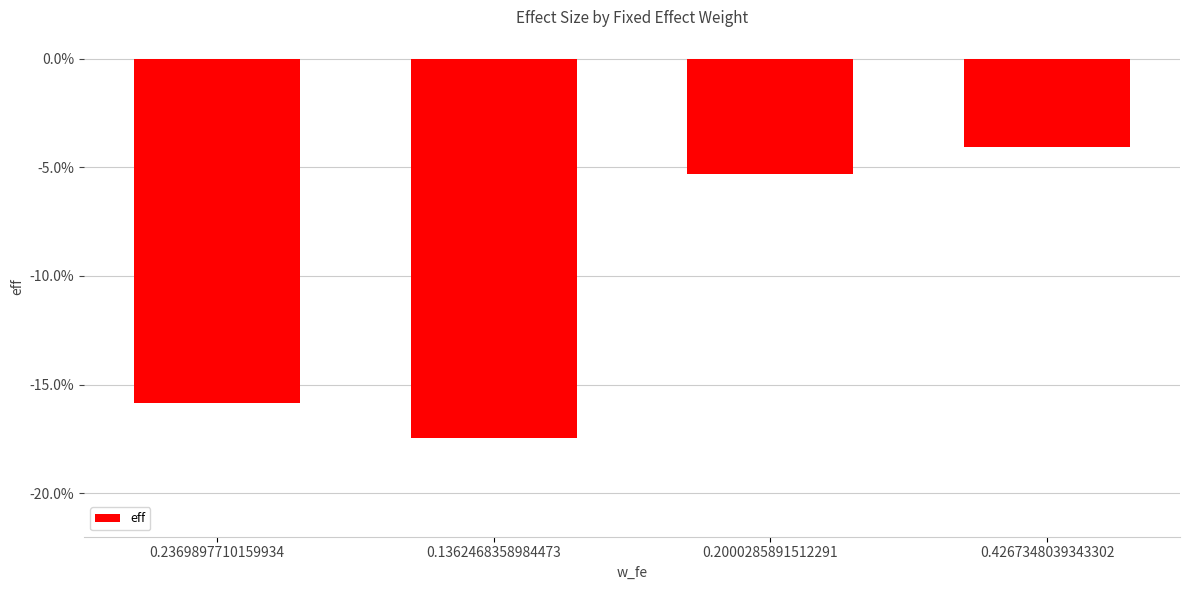

Are the bars horizontal?

No